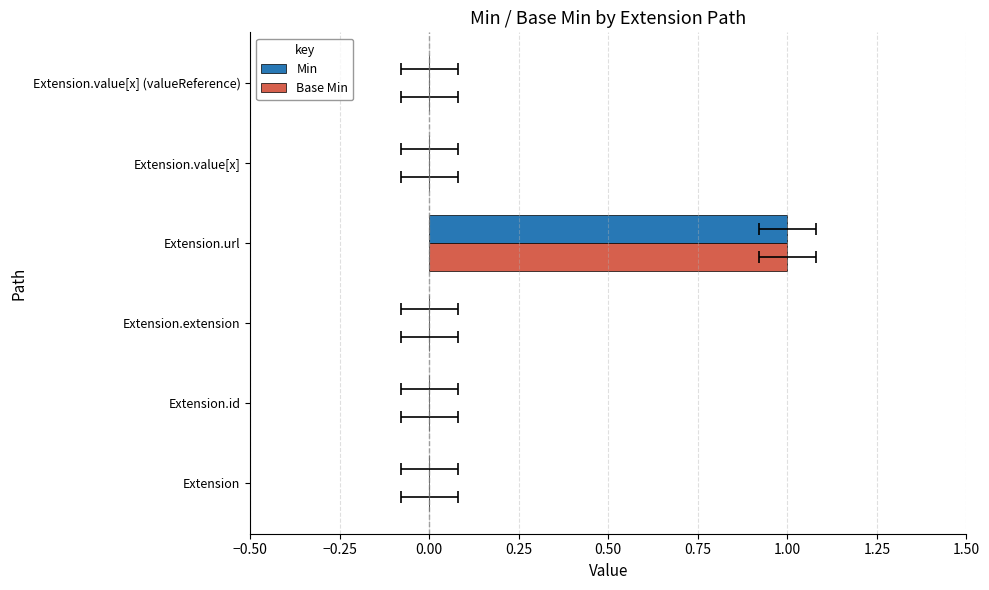

What is the value of the Min bar at the 4th from the left?

1